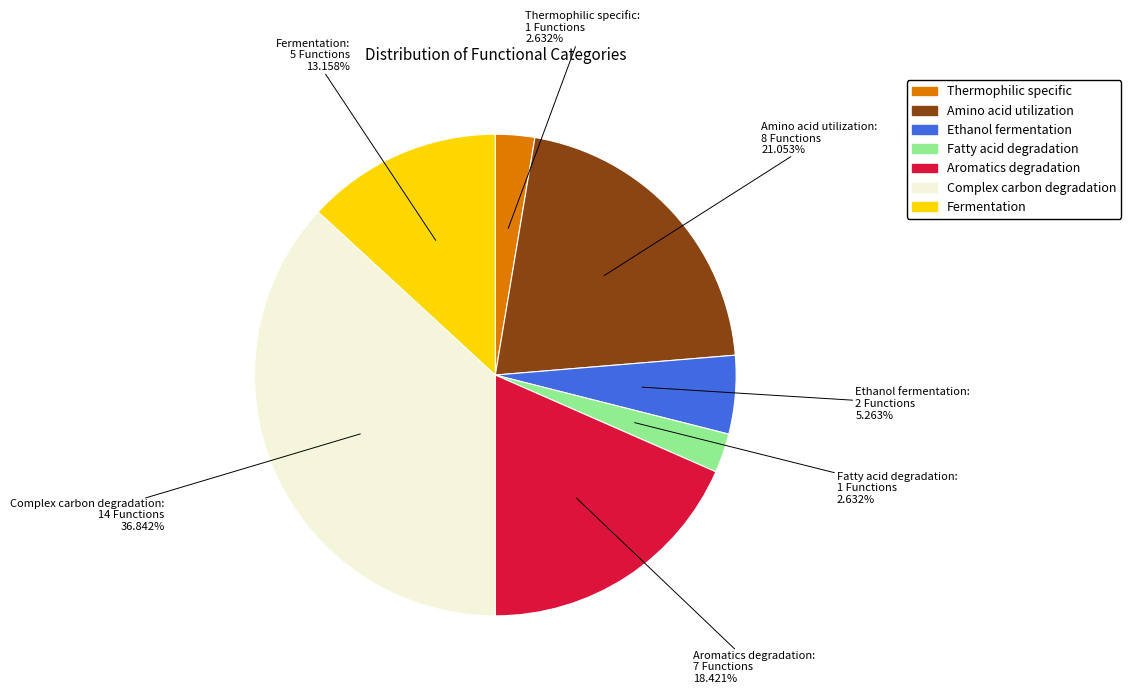

Count the number of slices in the pie.

7